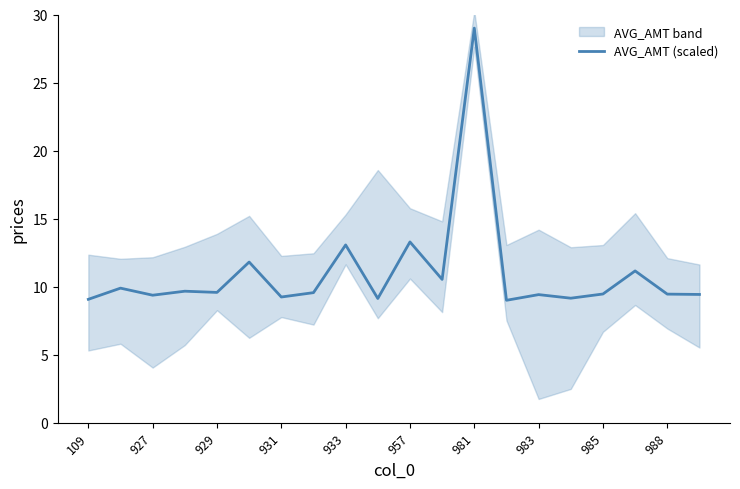

Which category has the highest value in the AVG_AMT (scaled) series?

981